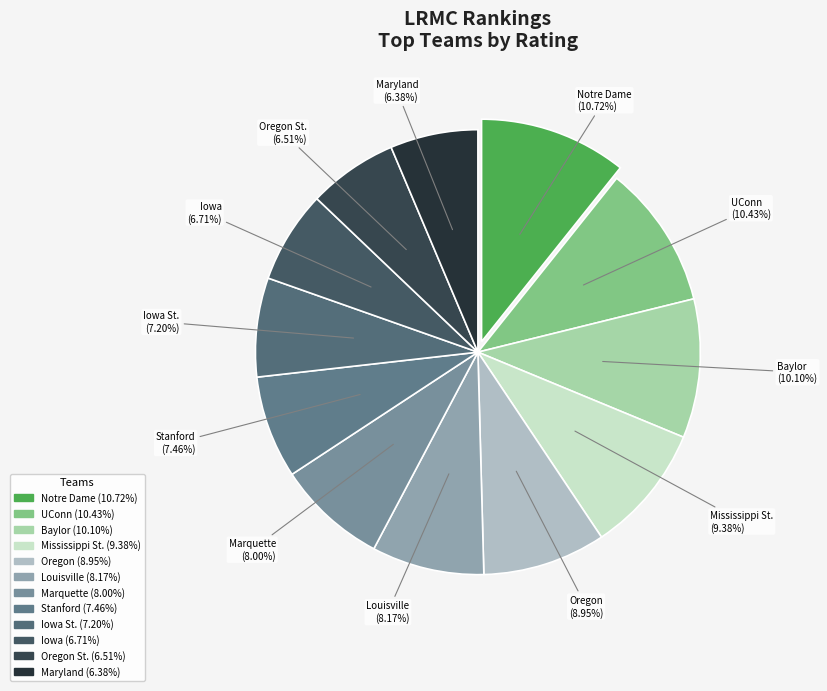

How many segments does this pie chart have?

12